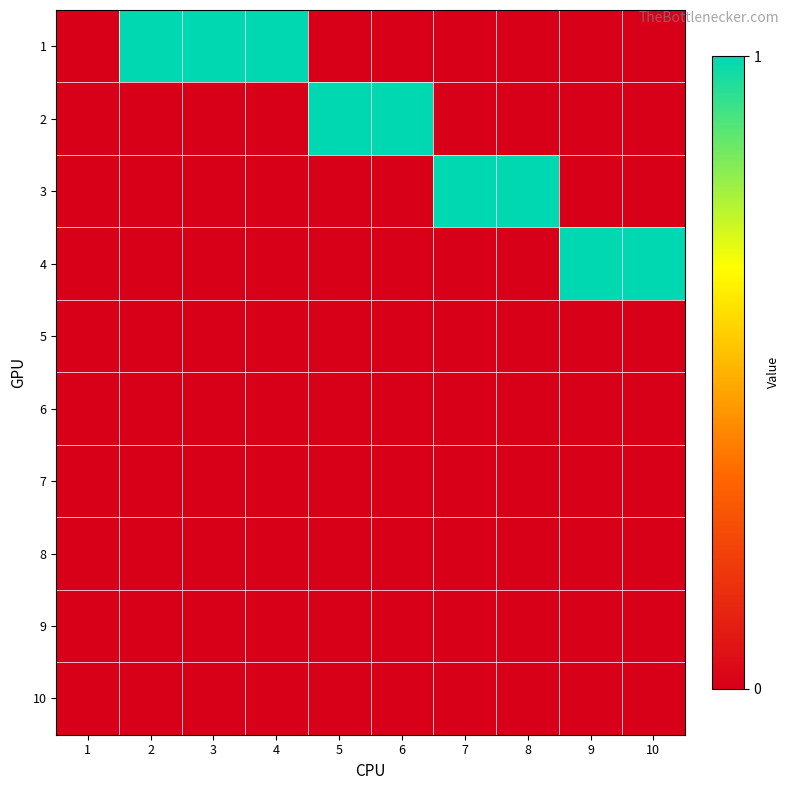

Reading left to right, list all the values displayed in this chart.

1: 1=0	2=1	3=1	4=1	5=0	6=0	7=0	8=0	9=0	10=0
2: 1=0	2=0	3=0	4=0	5=1	6=1	7=0	8=0	9=0	10=0
3: 1=0	2=0	3=0	4=0	5=0	6=0	7=1	8=1	9=0	10=0
4: 1=0	2=0	3=0	4=0	5=0	6=0	7=0	8=0	9=1	10=1
5: 1=0	2=0	3=0	4=0	5=0	6=0	7=0	8=0	9=0	10=0
6: 1=0	2=0	3=0	4=0	5=0	6=0	7=0	8=0	9=0	10=0
7: 1=0	2=0	3=0	4=0	5=0	6=0	7=0	8=0	9=0	10=0
8: 1=0	2=0	3=0	4=0	5=0	6=0	7=0	8=0	9=0	10=0
9: 1=0	2=0	3=0	4=0	5=0	6=0	7=0	8=0	9=0	10=0
10: 1=0	2=0	3=0	4=0	5=0	6=0	7=0	8=0	9=0	10=0